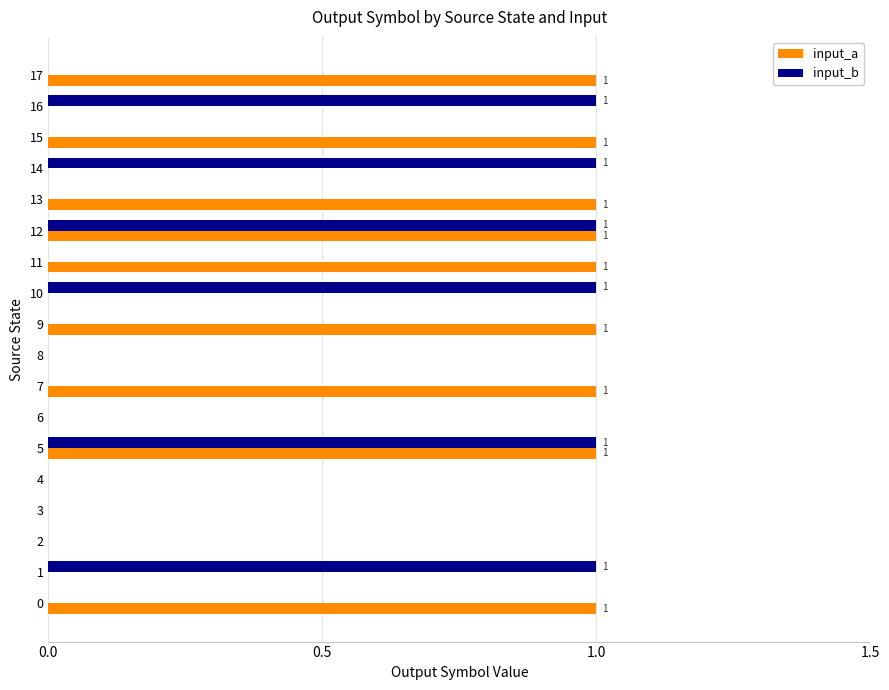

Which series changed the most between 2 and 13?

input_a